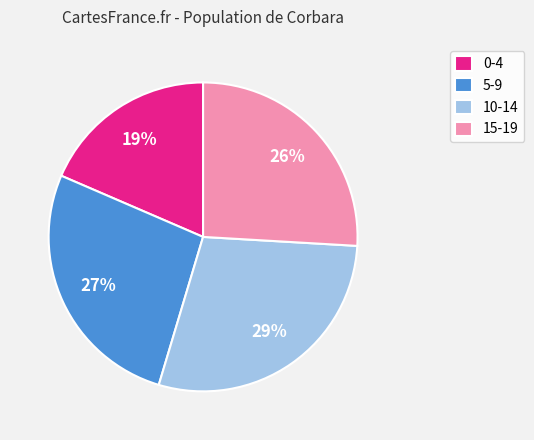

Is 0-4 the majority of the pie?

No